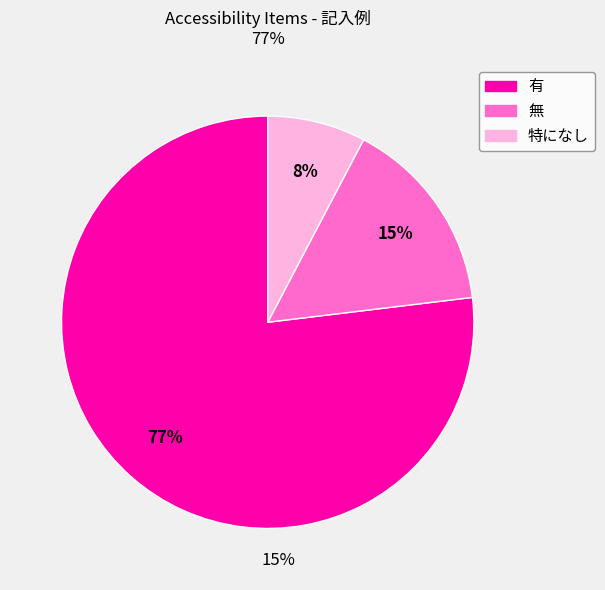

Do 特になし and 無 together represent more than half of the pie?

No